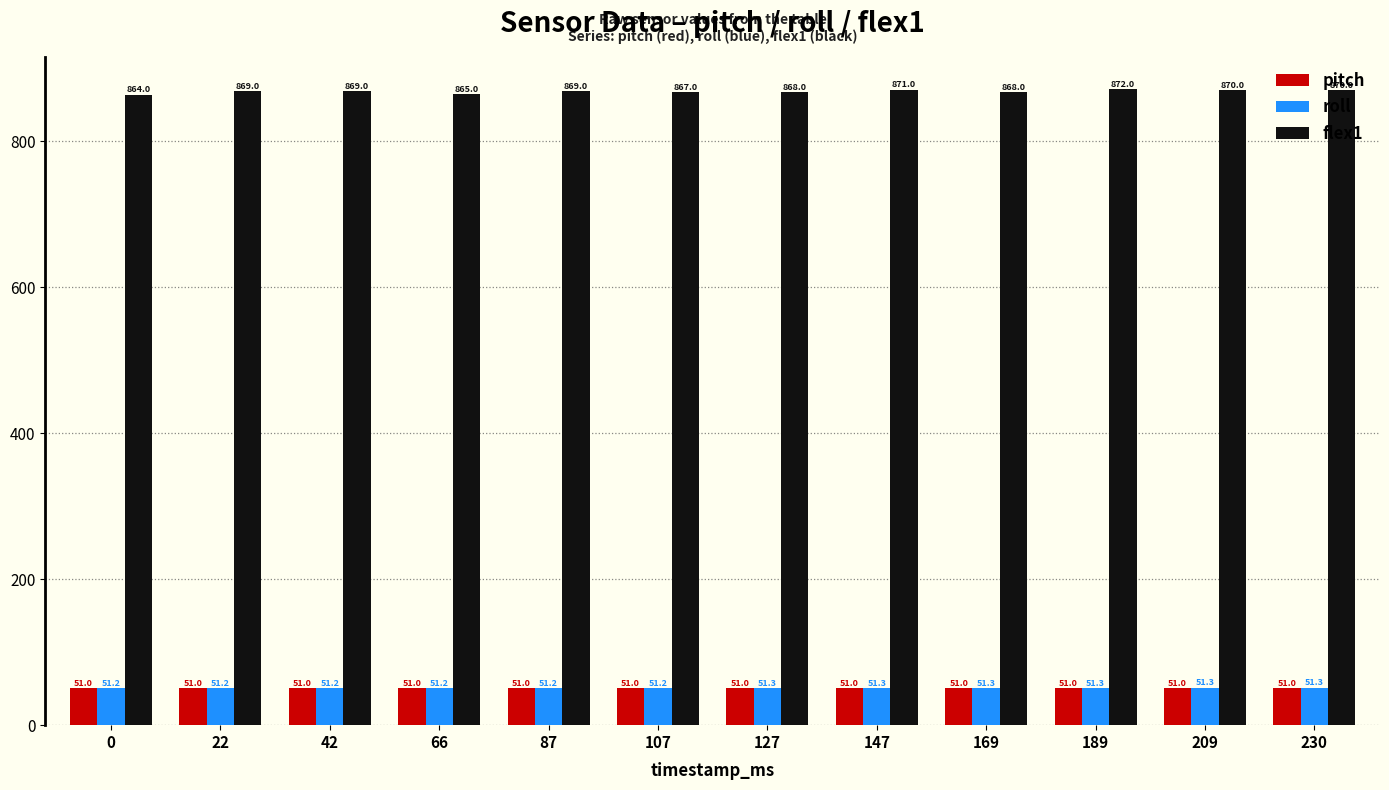

Reading right to left, what are all the values shown in this chart?

pitch: 230=51.0	209=51.0	189=51.0	169=51.0	147=51.0	127=51.0	107=51.0	87=51.0	66=51.0	42=51.0	22=51.0	0=51.0
roll: 230=51.3	209=51.3	189=51.3	169=51.3	147=51.3	127=51.3	107=51.2	87=51.2	66=51.2	42=51.2	22=51.2	0=51.2
flex1: 230=870.0	209=870.0	189=872.0	169=868.0	147=871.0	127=868.0	107=867.0	87=869.0	66=865.0	42=869.0	22=869.0	0=864.0